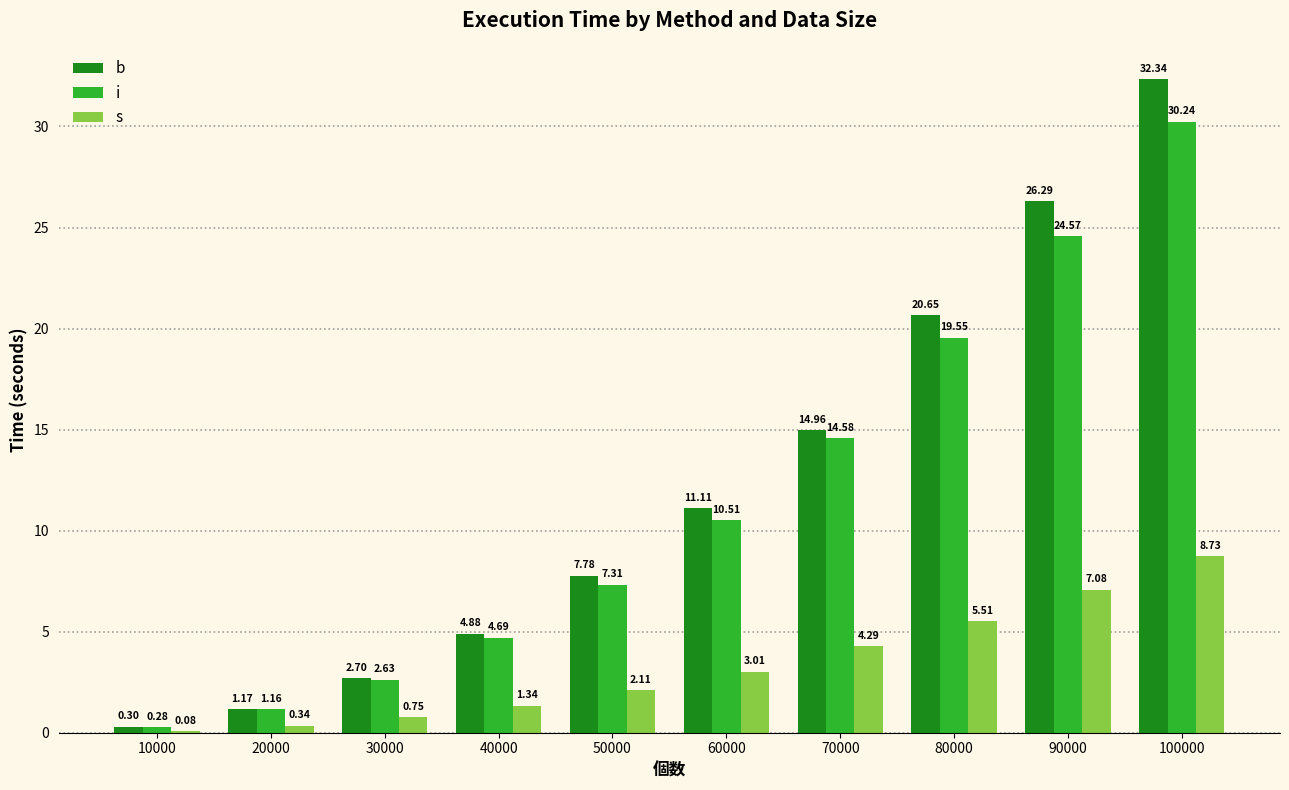

What is the sum of the s values at 20000 and 90000?

7.4